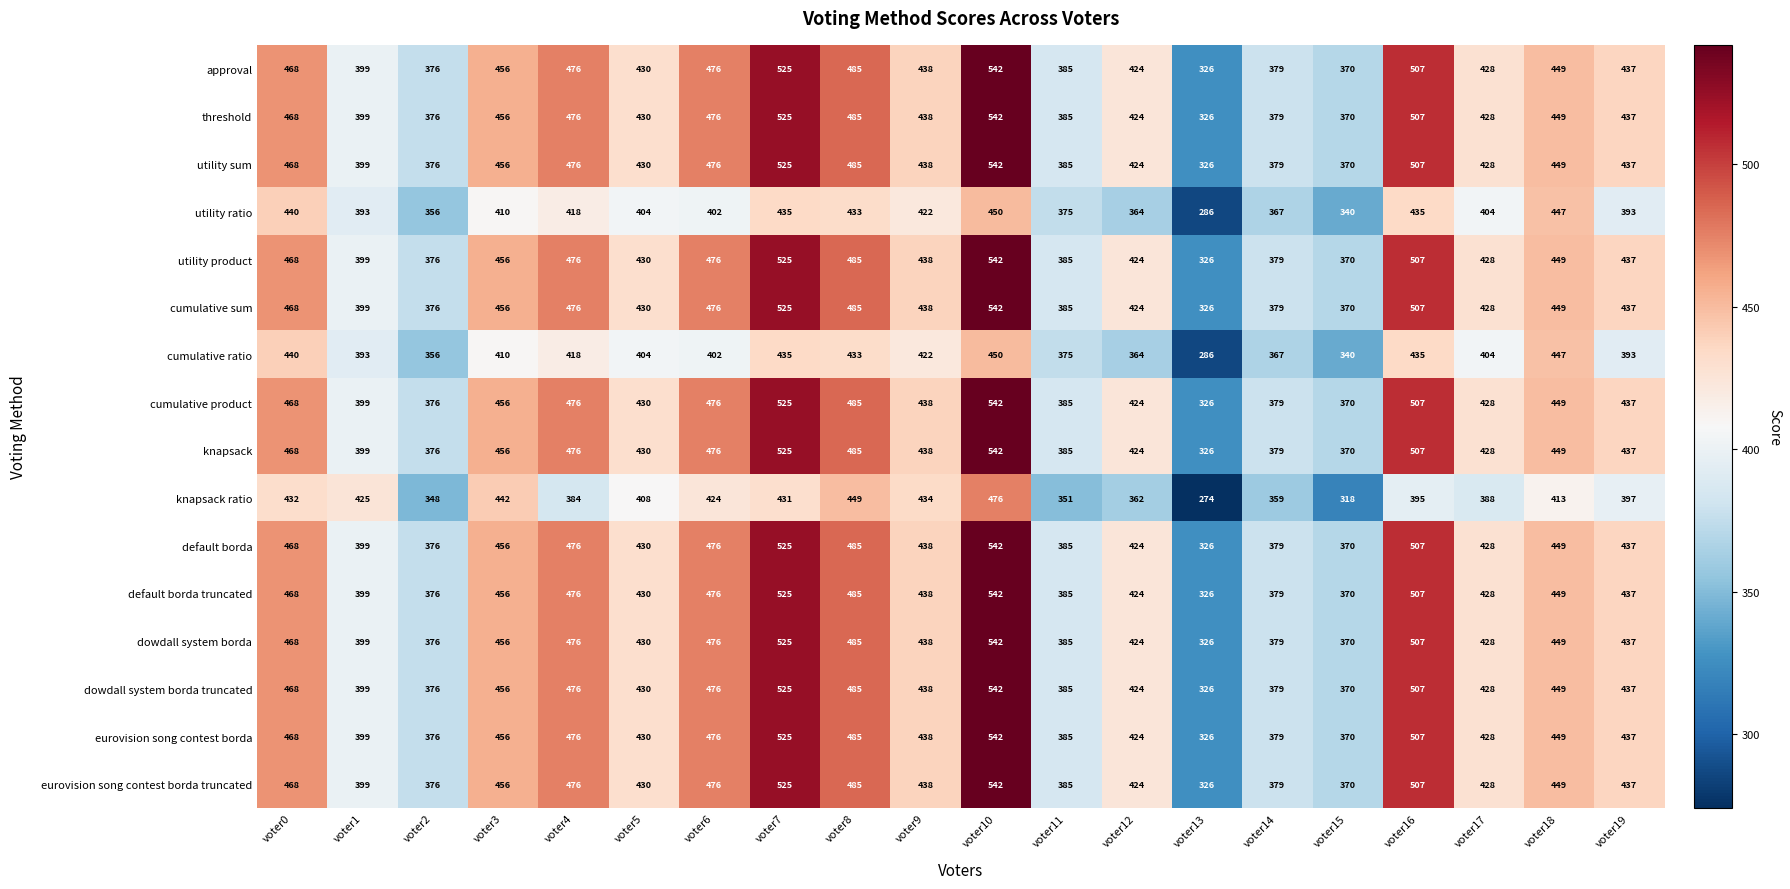

The value of default borda truncated at voter18 is 130. True or false?

False